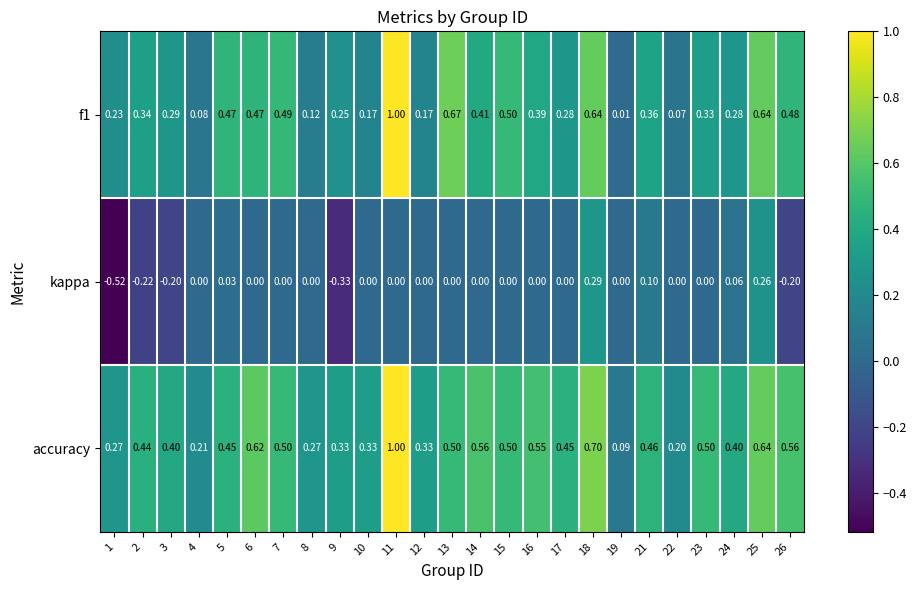

Which series has the largest total across all categories?

accuracy